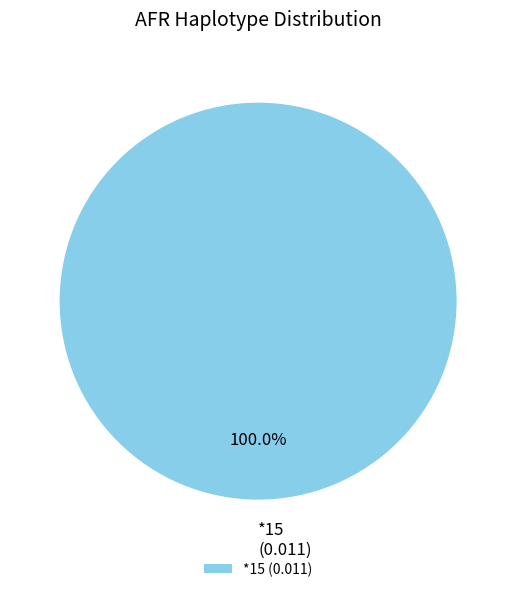

Does any single category account for the majority?

Yes